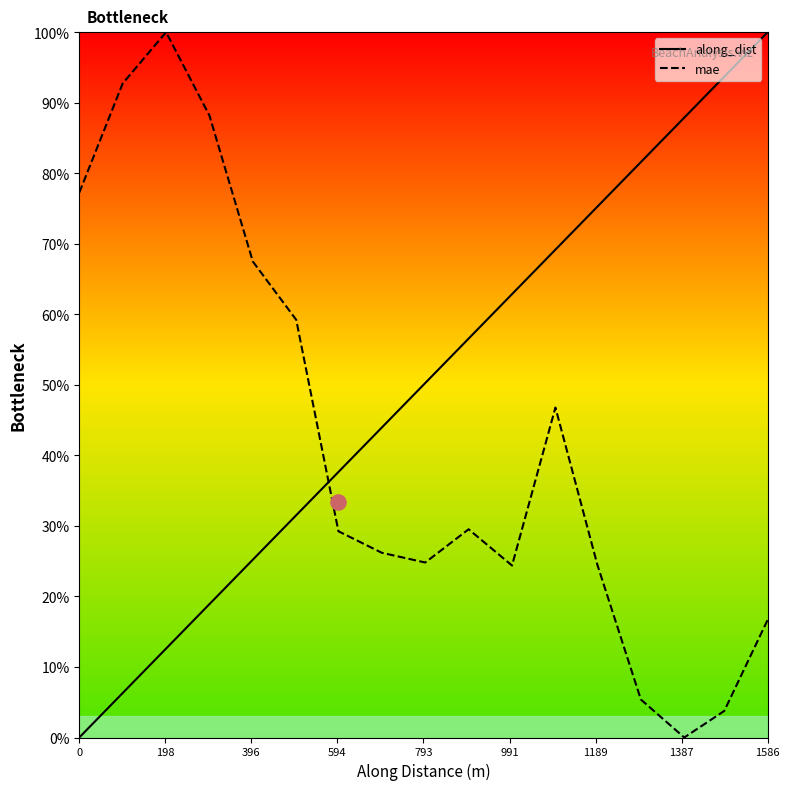

How many intersections are there between along_dist and mae?

1